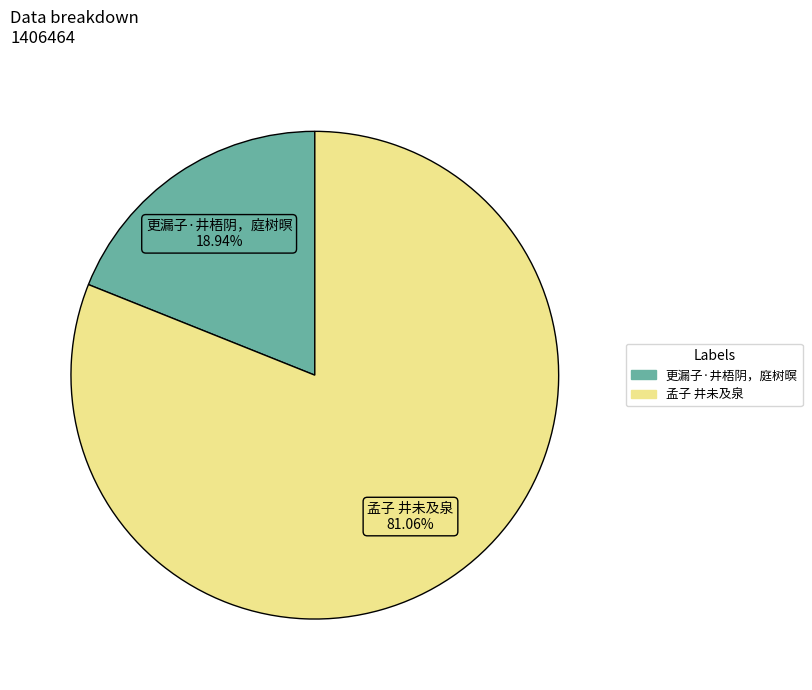

The 更漏子·井梧阴，庭树暝 slice represents 27% of the pie. True or false?

False